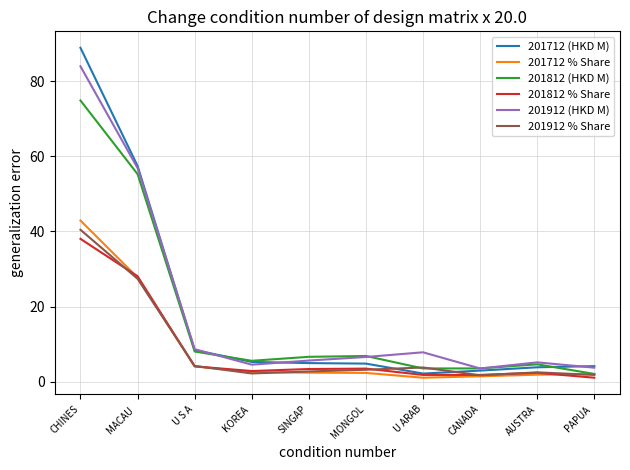

What is the difference between the highest and lowest values at AUSTRA?

3.3